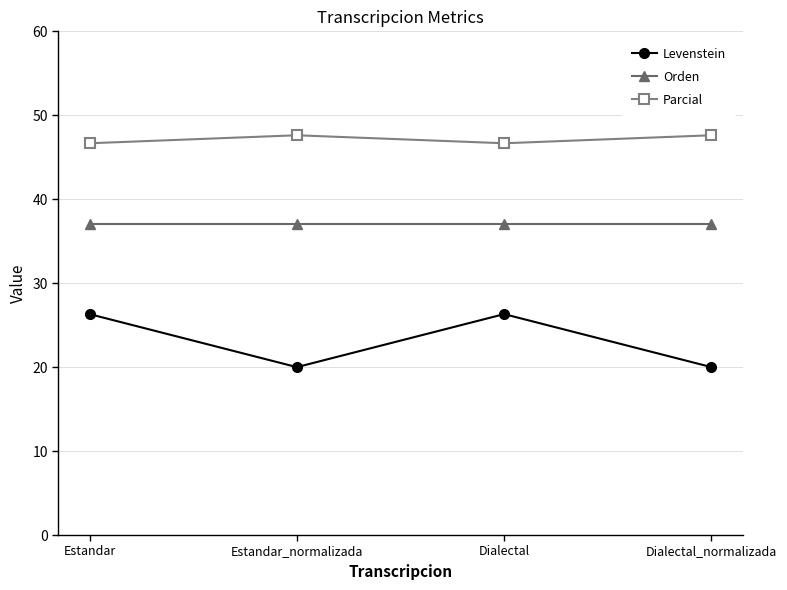

List the series in order of their overall mean, highest first.

Parcial, Orden, Levenstein